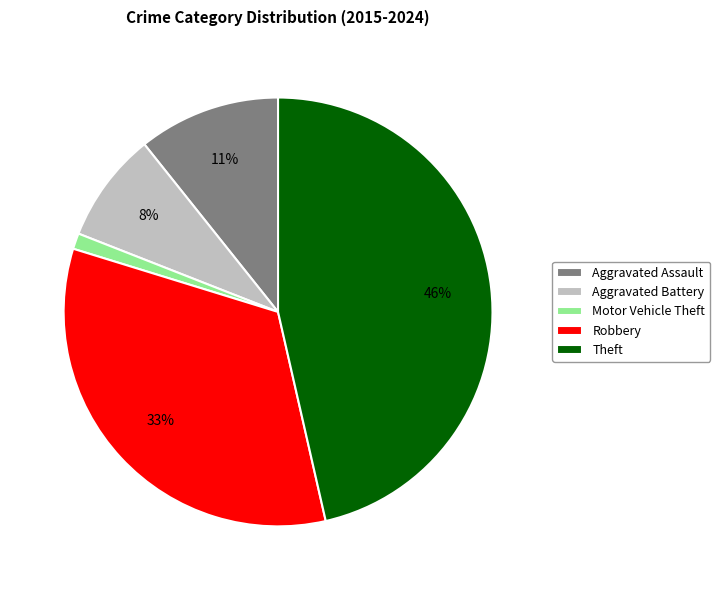

Is it true that Aggravated Battery is 8% of the pie?

True